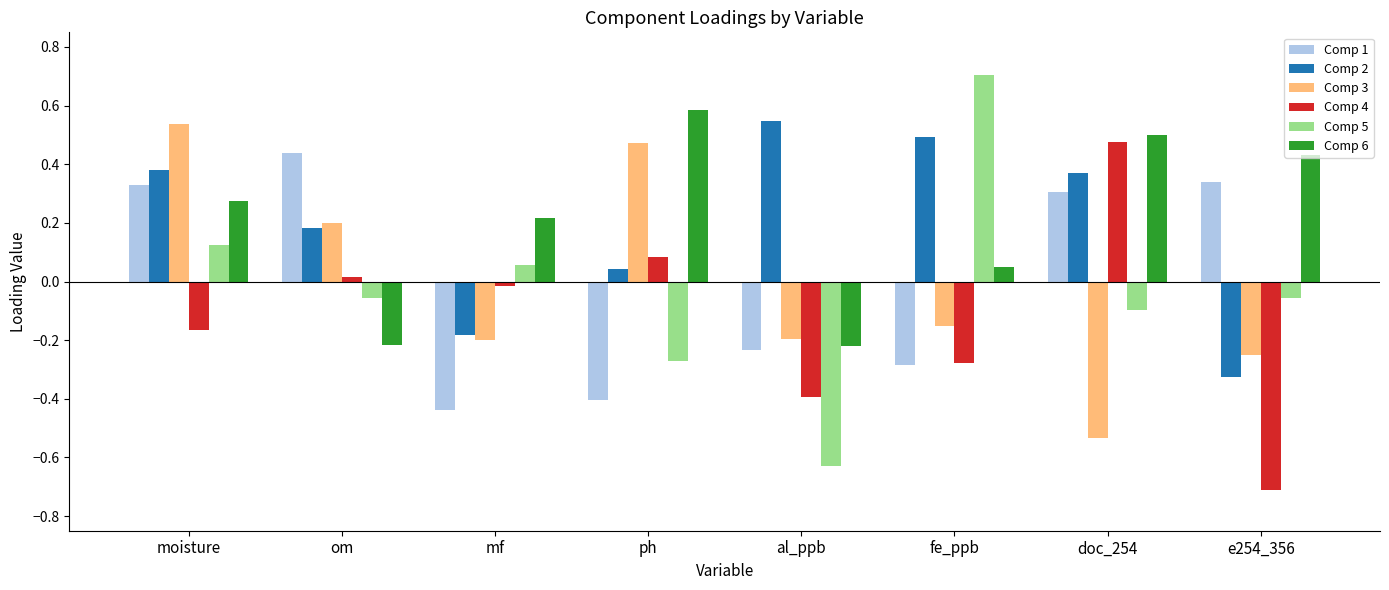

Which label corresponds to the smallest value in the chart?

e254_356